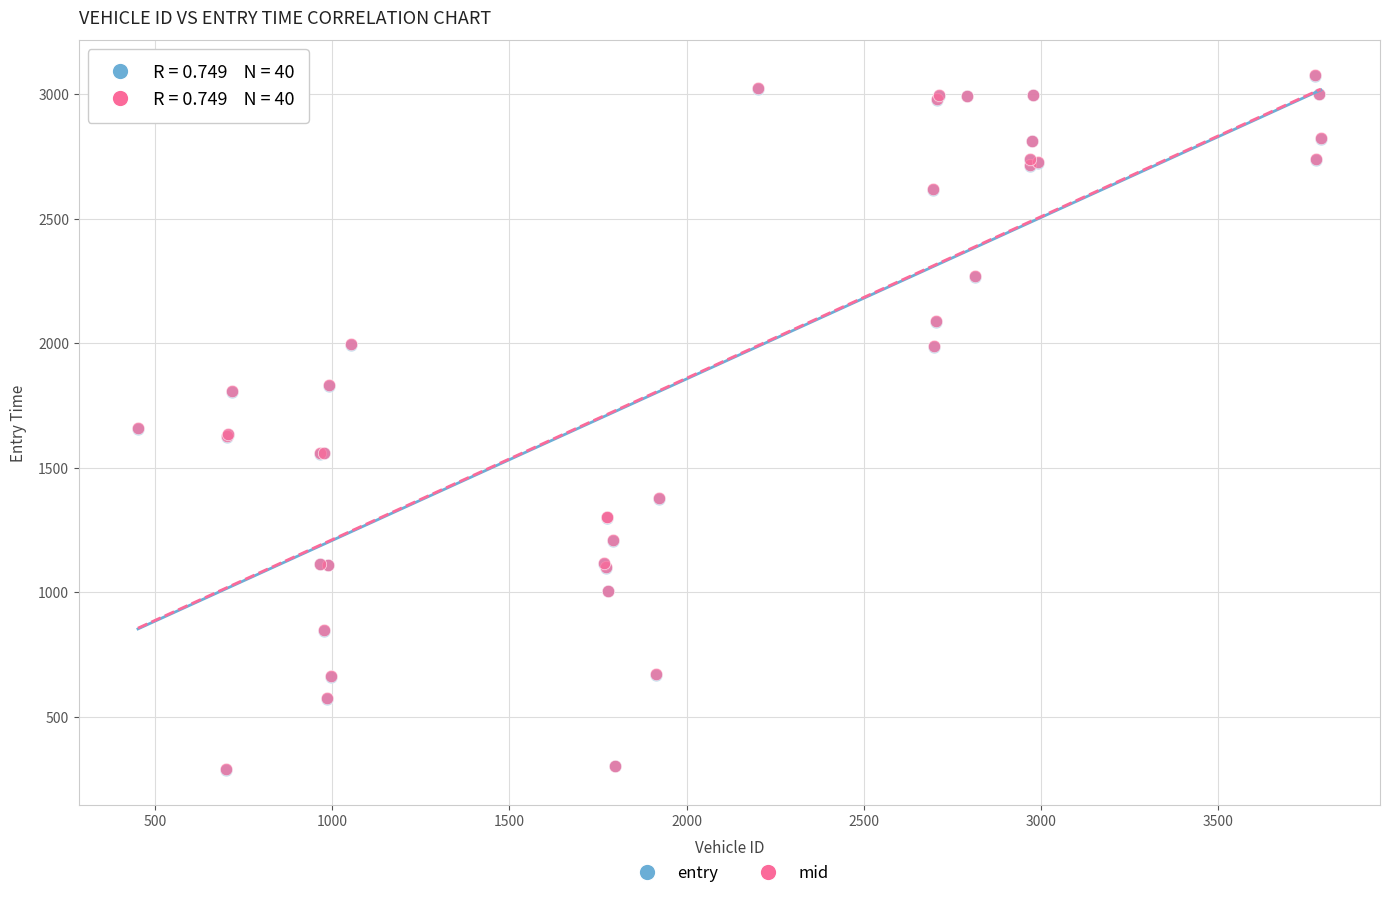

What are all the series names shown in the legend?

entry, mid